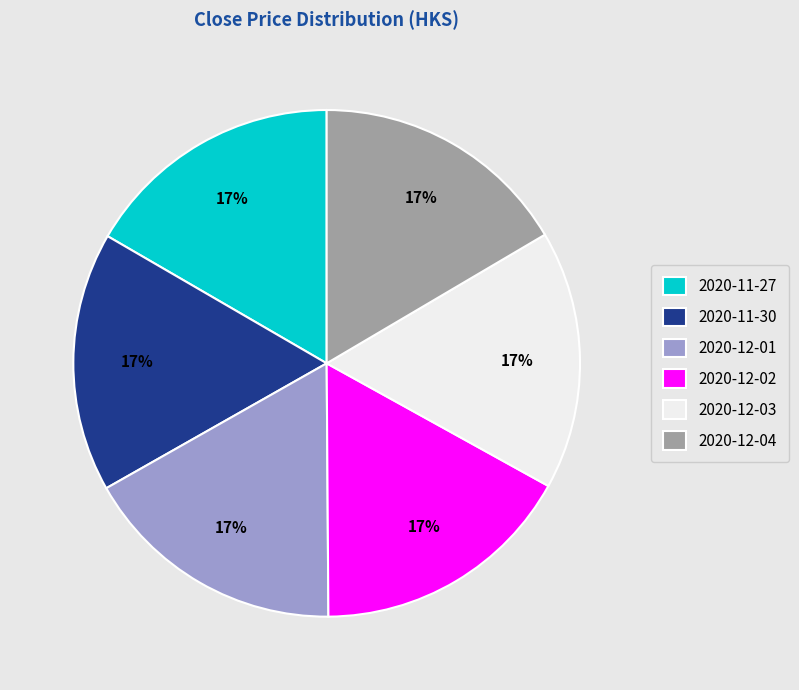

Is there a majority slice in this chart?

No